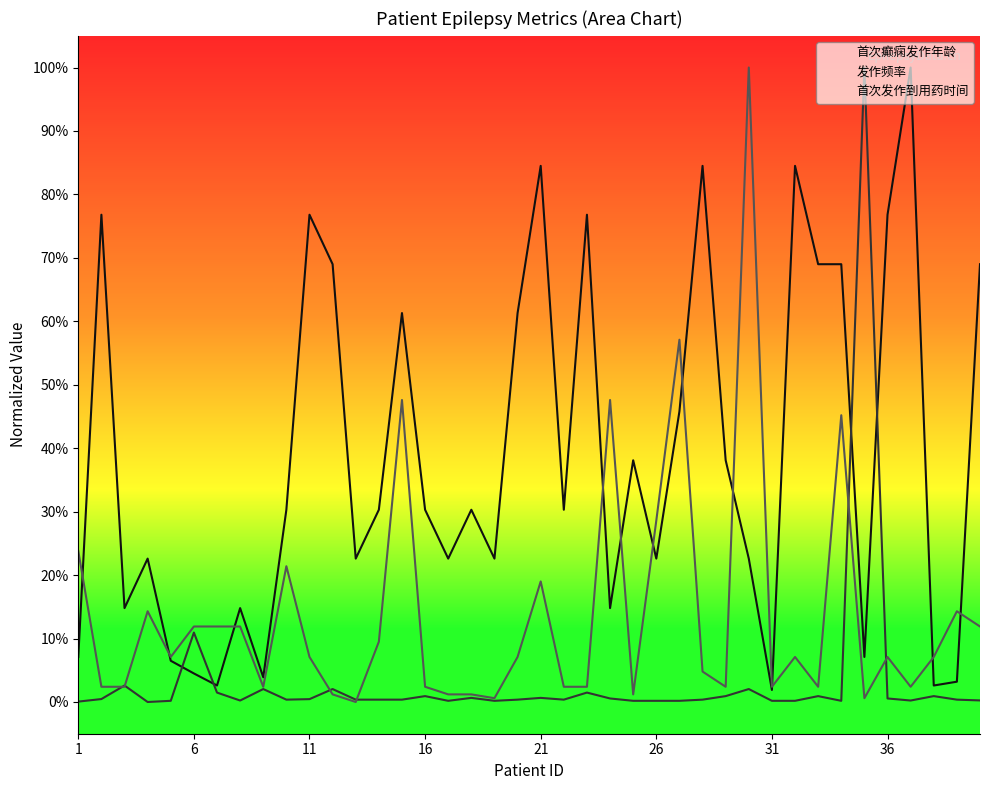

What are all the series names shown in the legend?

首次癫痫发作年龄, 发作频率, 首次发作到用药时间